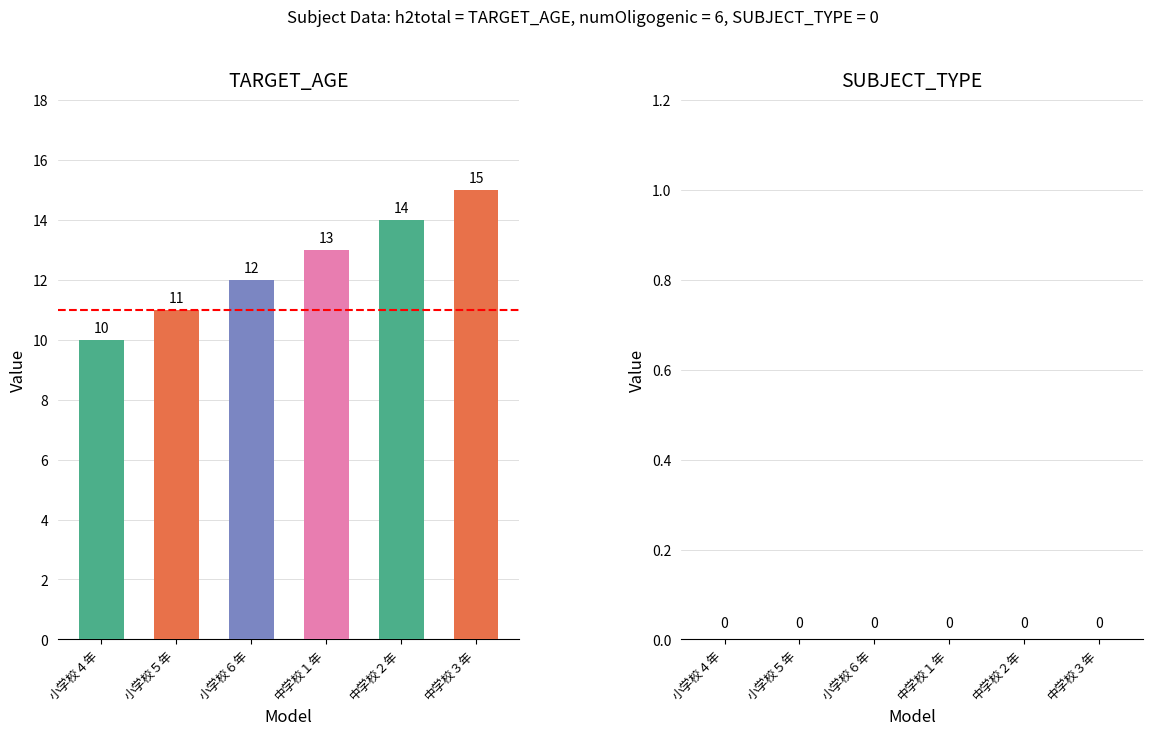

Reading left to right, extract all data points from this chart.

TARGET_AGE: 100001=10	100002=11	100003=12	100004=13	100005=14	100006=15
SUBJECT_TYPE: 100001=0	100002=0	100003=0	100004=0	100005=0	100006=0